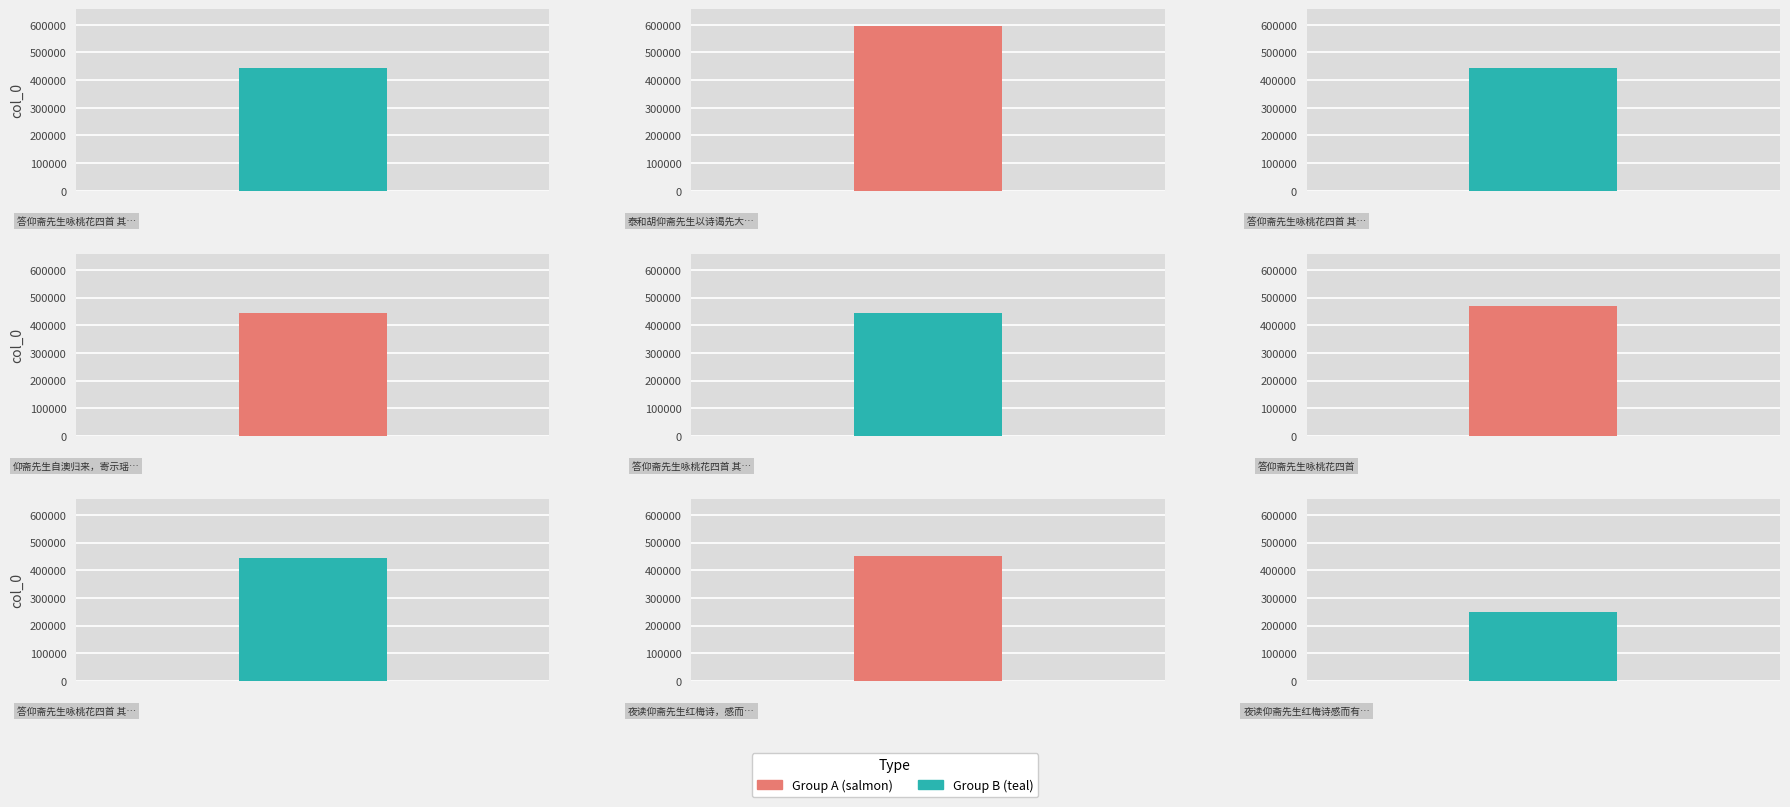

List the labels in order of value, largest first.

泰和胡仰斋先生以诗谒先大夫祠行矣犹远寄相期用韵奉答, 答仰斋先生咏桃花四首, 夜读仰斋先生红梅诗，感而有作，仍步原韵, 答仰斋先生咏桃花四首 其四, 答仰斋先生咏桃花四首 其三, 答仰斋先生咏桃花四首 其二, 答仰斋先生咏桃花四首 其一, 仰斋先生自澳归来，寄示瑶华，读罢佩甚，因赋长句以报, 夜读仰斋先生红梅诗感而有作仍步原韵